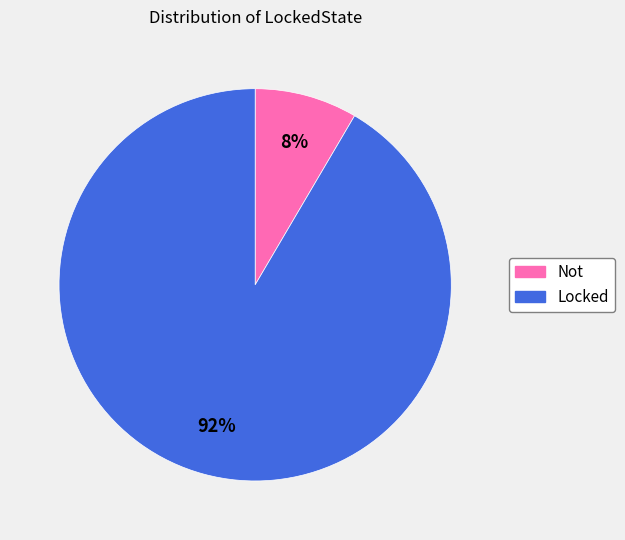

Which slice is the largest?

Locked